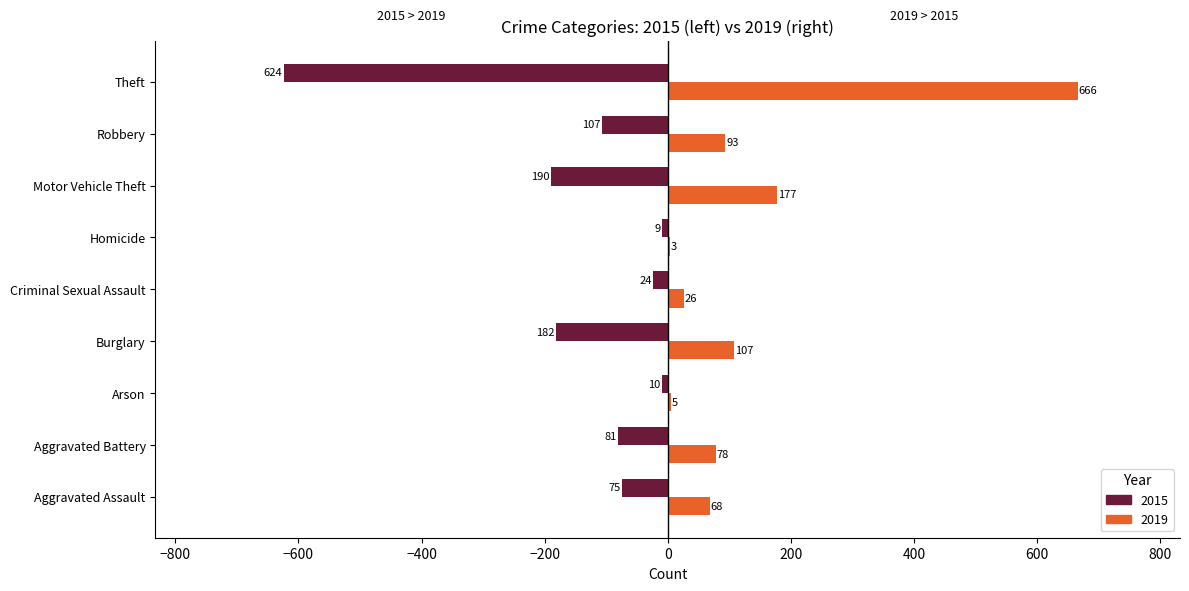

The 2019 series shows 68 at Aggravated Assault. True or false?

True